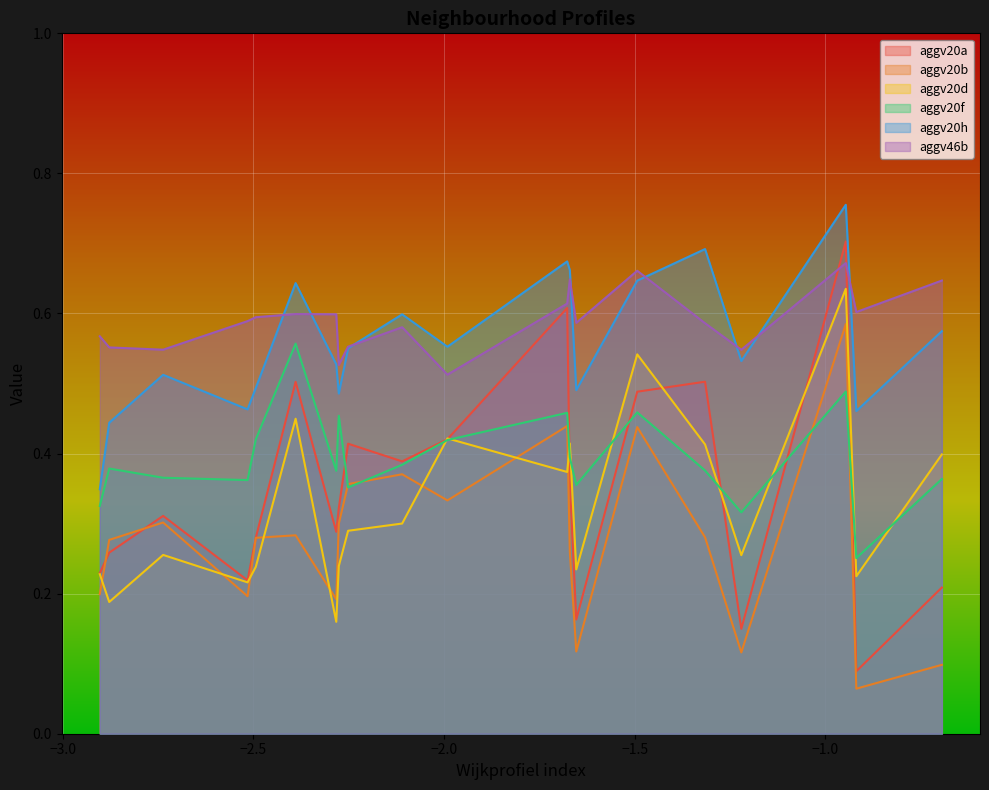

True or false: aggv20f has a value of 0.5 at 22.

False